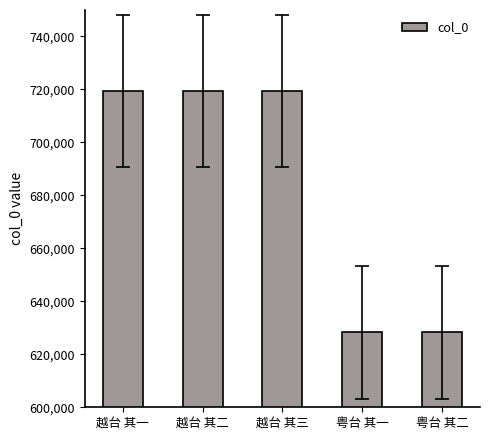

What is the greatest value displayed?

719478